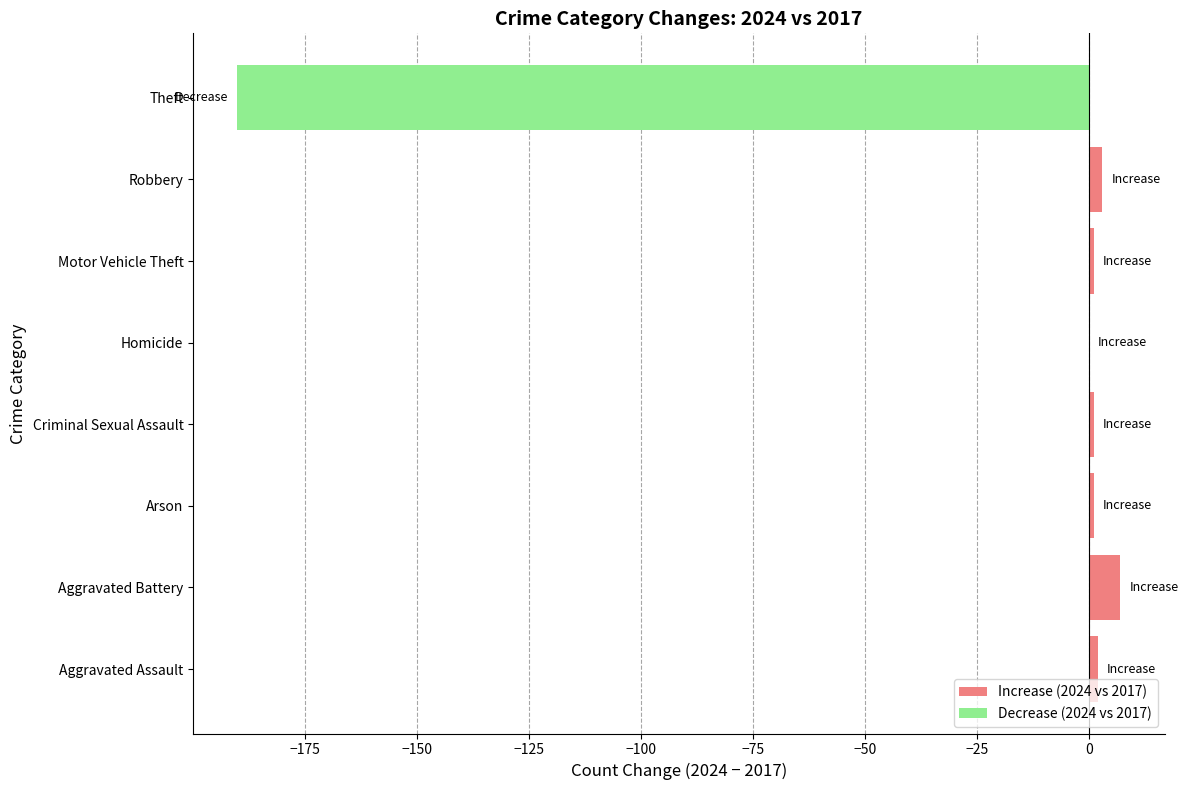

Are the bars grouped side by side (vs. stacked)?

No